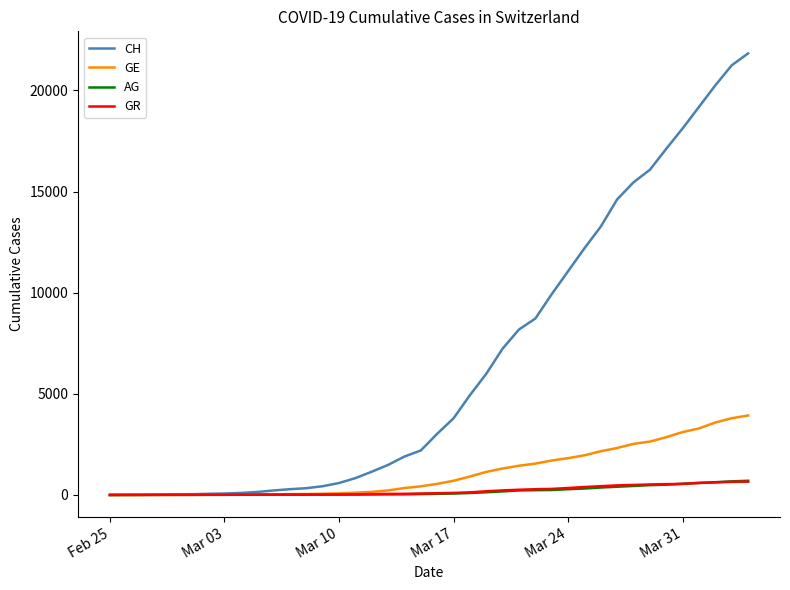

What is the maximum value for GE?

3928